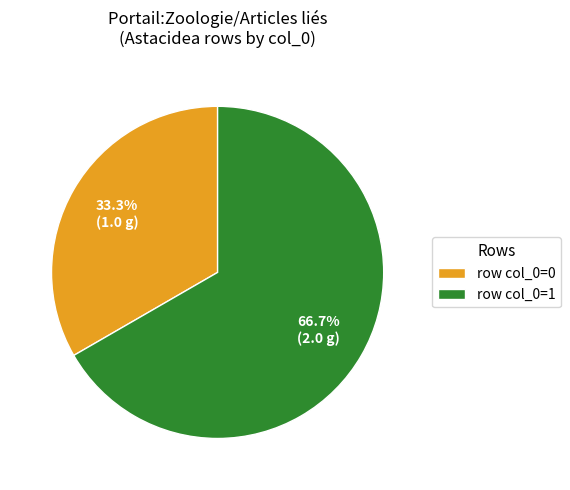

Which category has the biggest portion of the pie?

row col_0=1